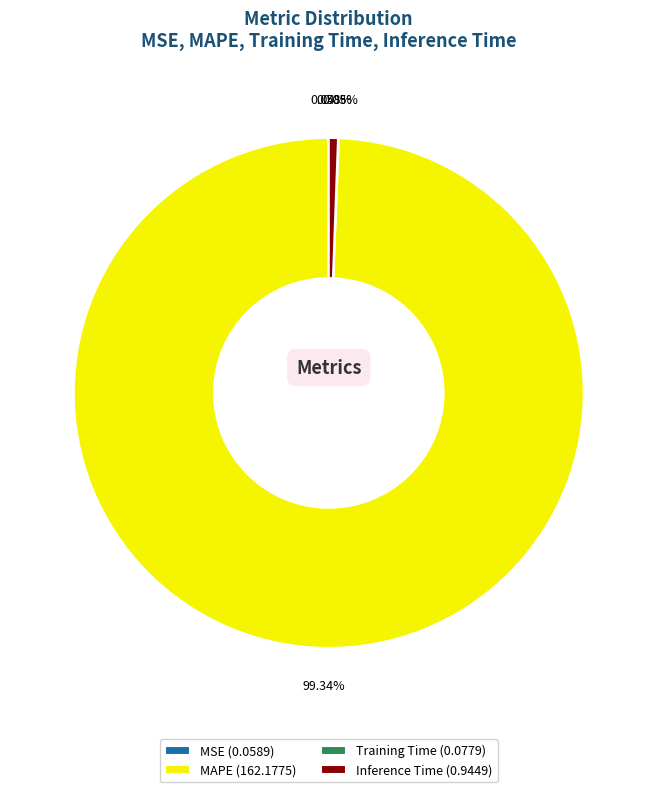

Which slice is the largest?

MAPE